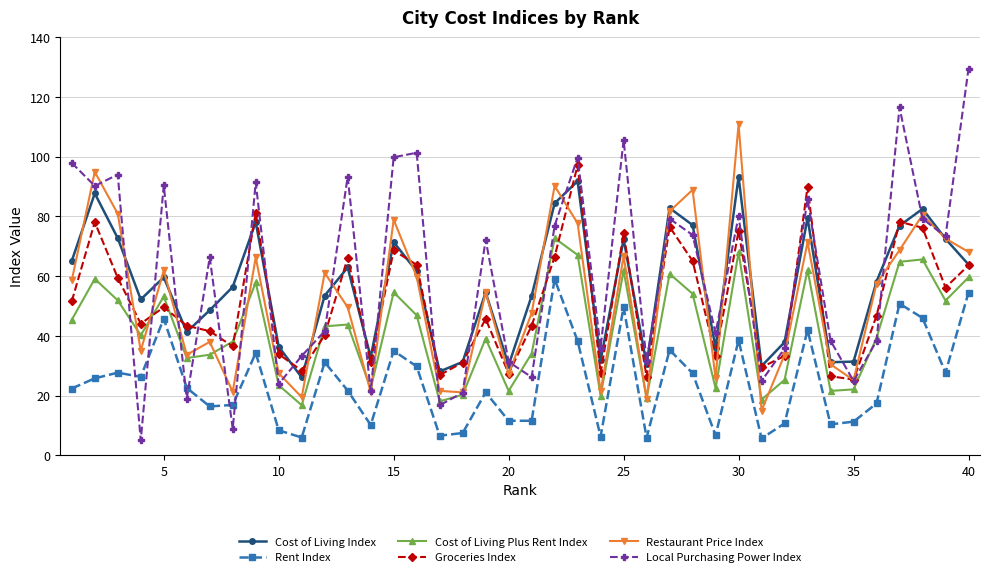

What is the greatest value displayed?

129.4